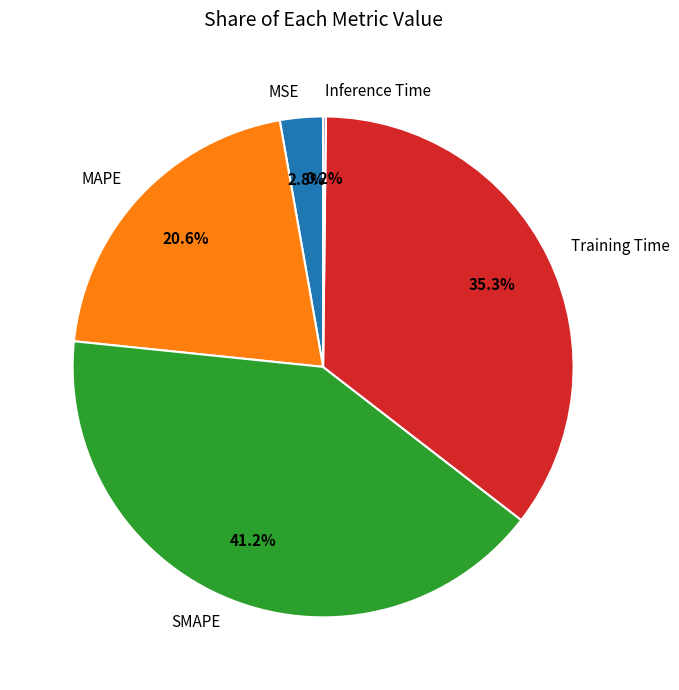

To the nearest percent, what is the combined percentage of MAPE and Training Time?

56%